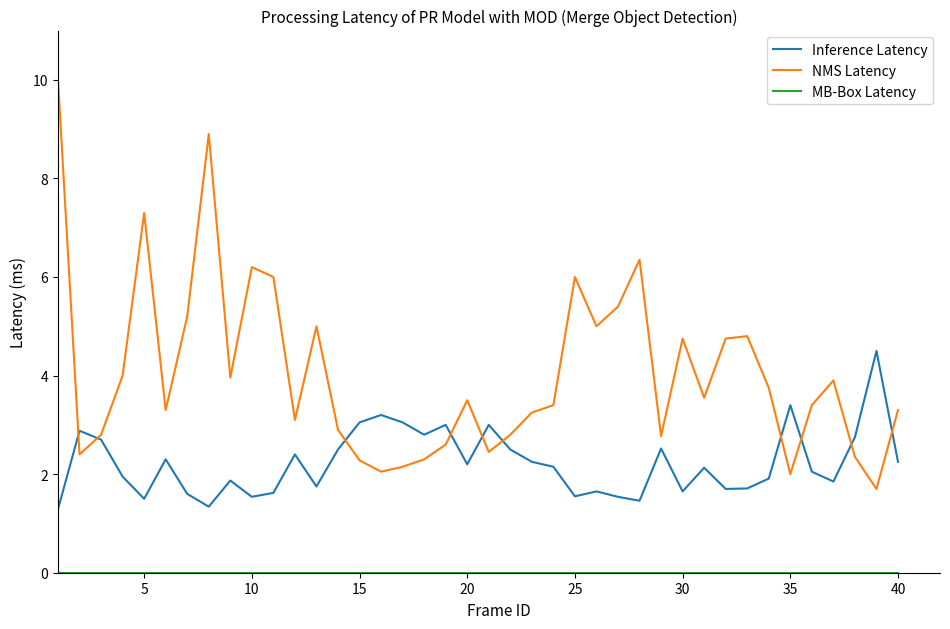

Which series has the widest spread of values?

NMS Latency